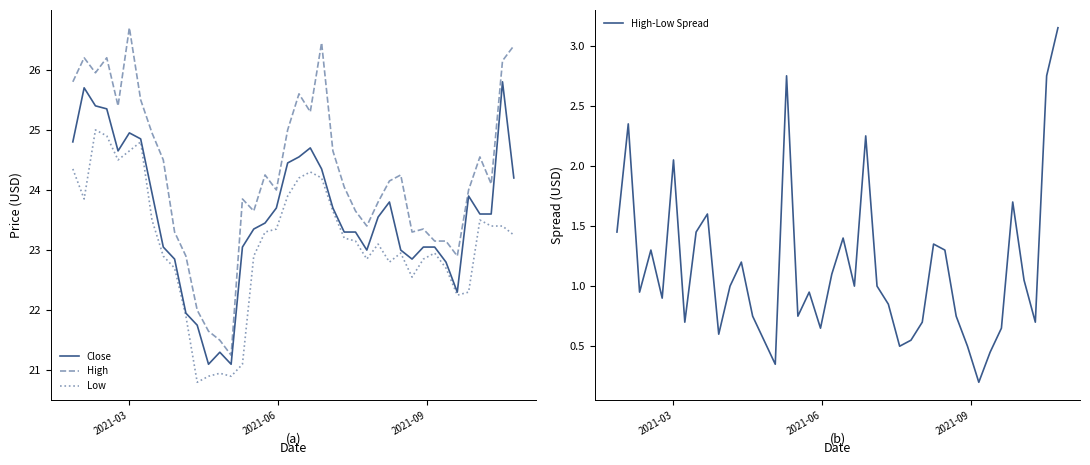

At how many categories does at least one series exceed 12?

40